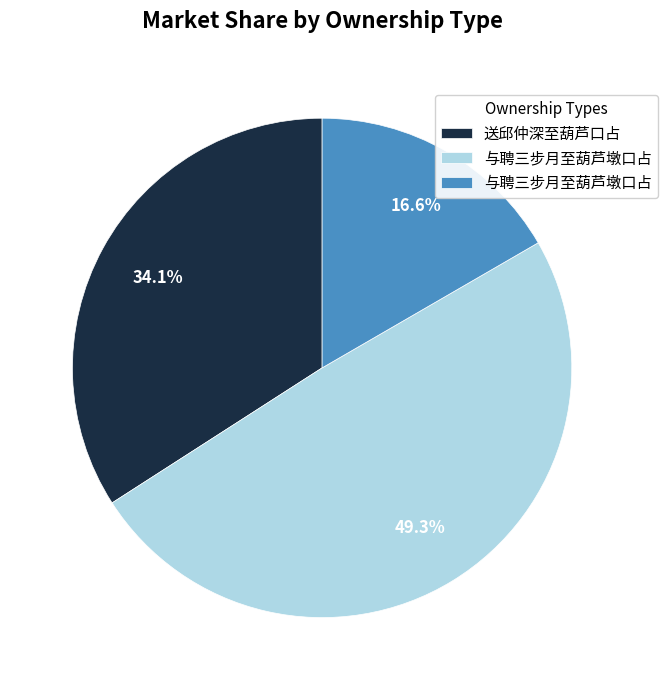

Is there a majority slice in this chart?

No